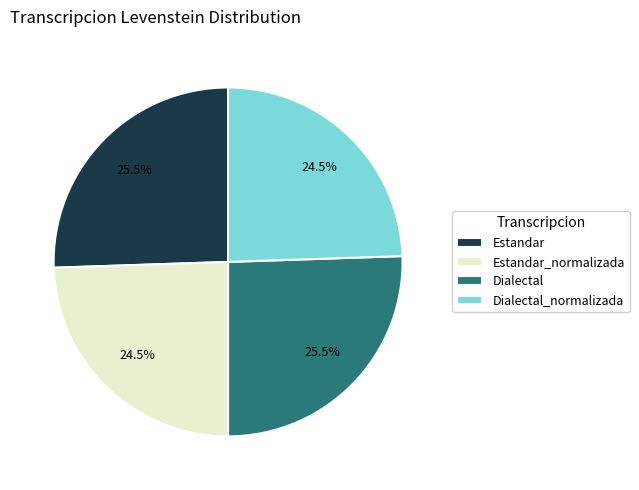

Which has a higher value, Estandar or Dialectal_normalizada?

Estandar